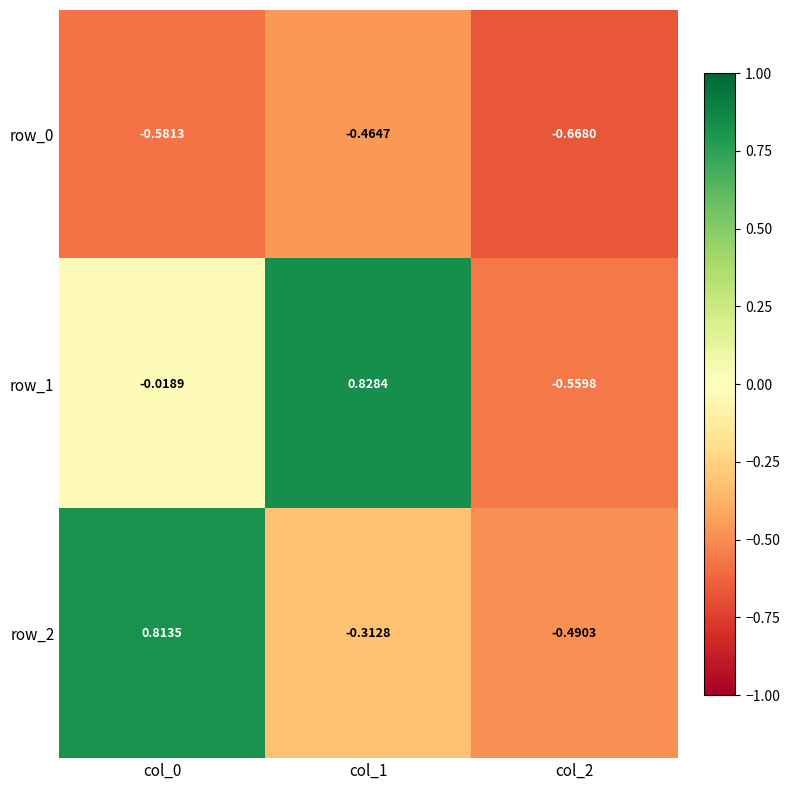

What is the total value across all series at col_1?

0.1